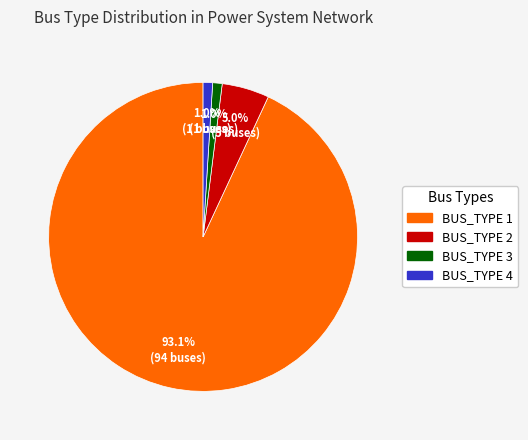

Which category has the biggest portion of the pie?

BUS_TYPE 1